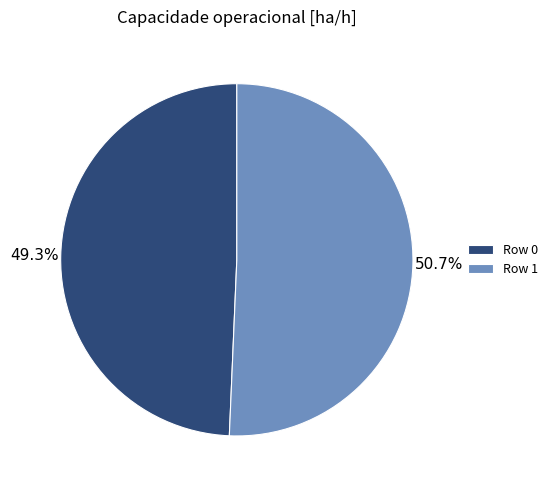

Which category has the biggest portion of the pie?

Row 1